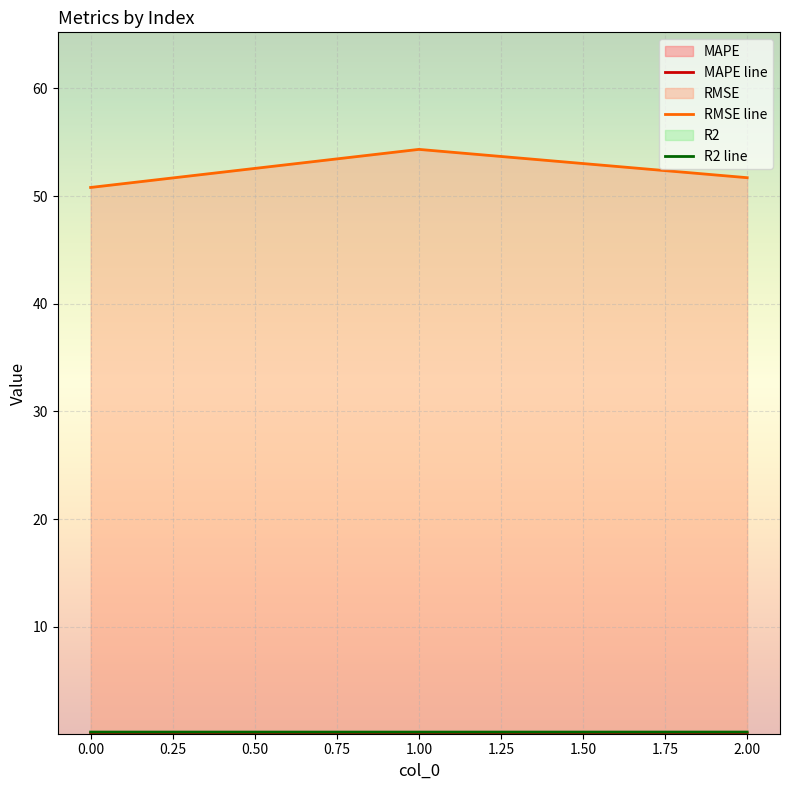

List the labels in order of RMSE line value, smallest first.

0.00, 2.00, 1.00